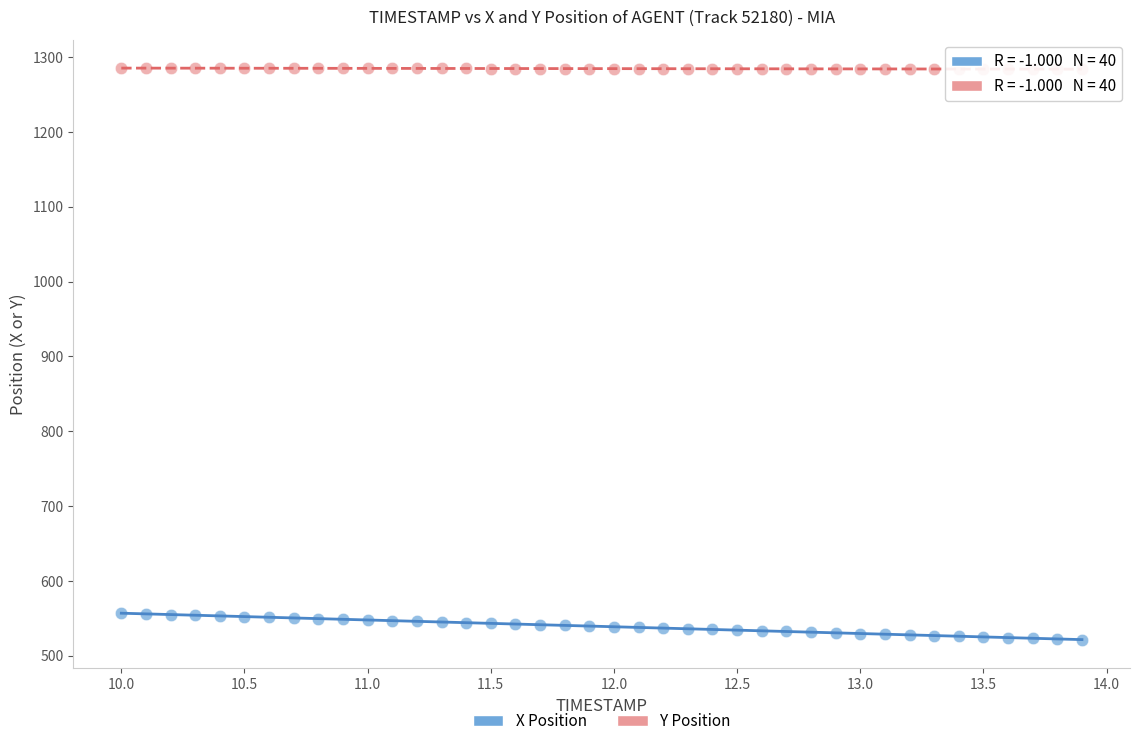

Across all data points, what is the range of X values (max minus min)?

3.9